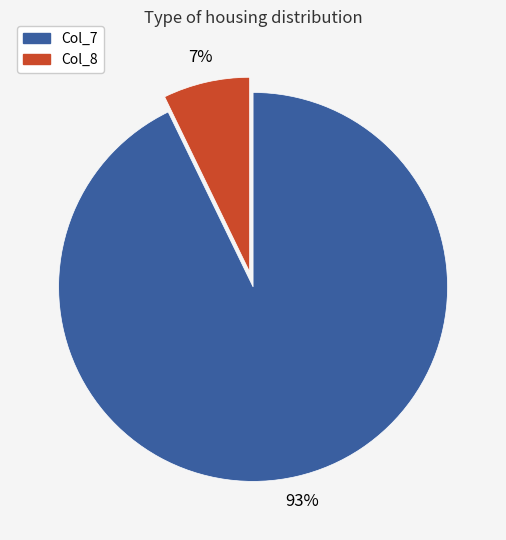

Does any single category account for the majority?

Yes